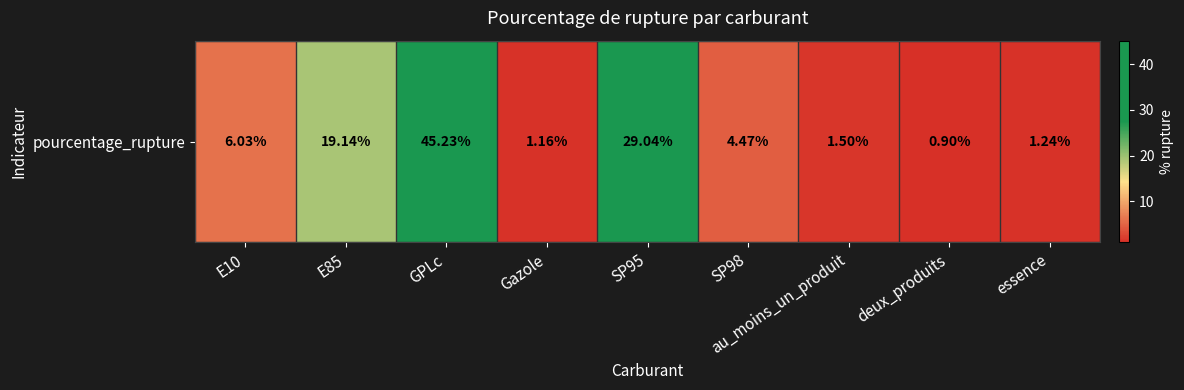

List the labels in order of value, largest first.

GPLc, SP95, E85, E10, SP98, au_moins_un_produit, essence, Gazole, deux_produits